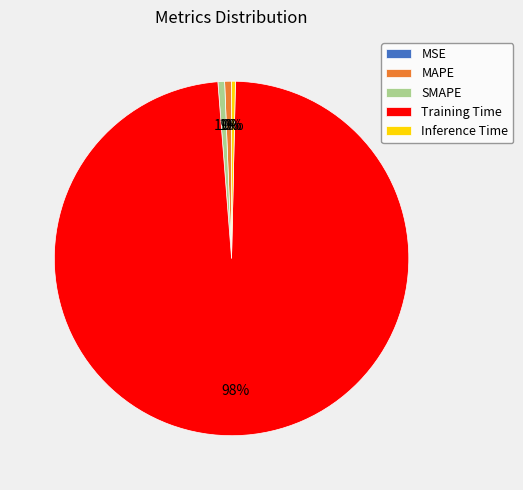

Is there a majority slice in this chart?

Yes